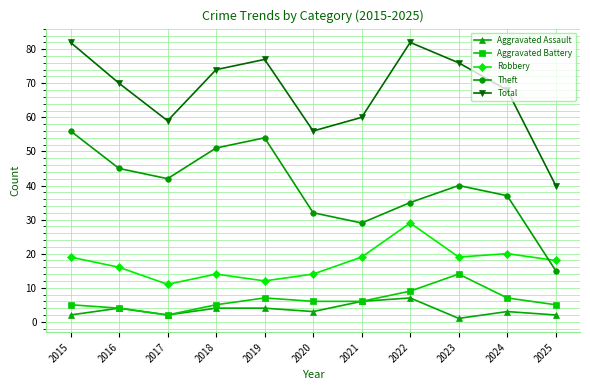

What is the spread (max minus min) of values at 2016?

66